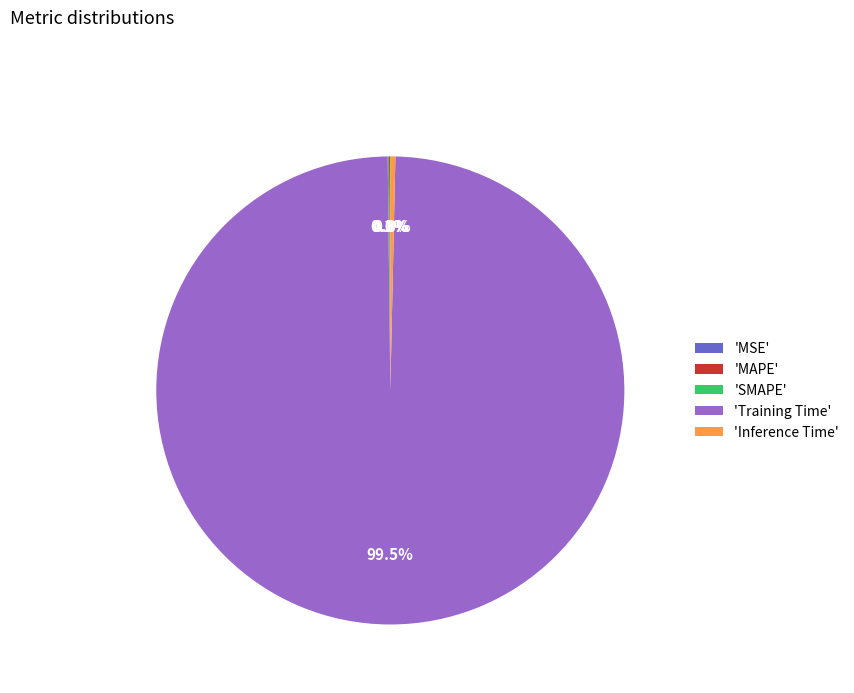

Which category accounts for the majority?

'Training Time'